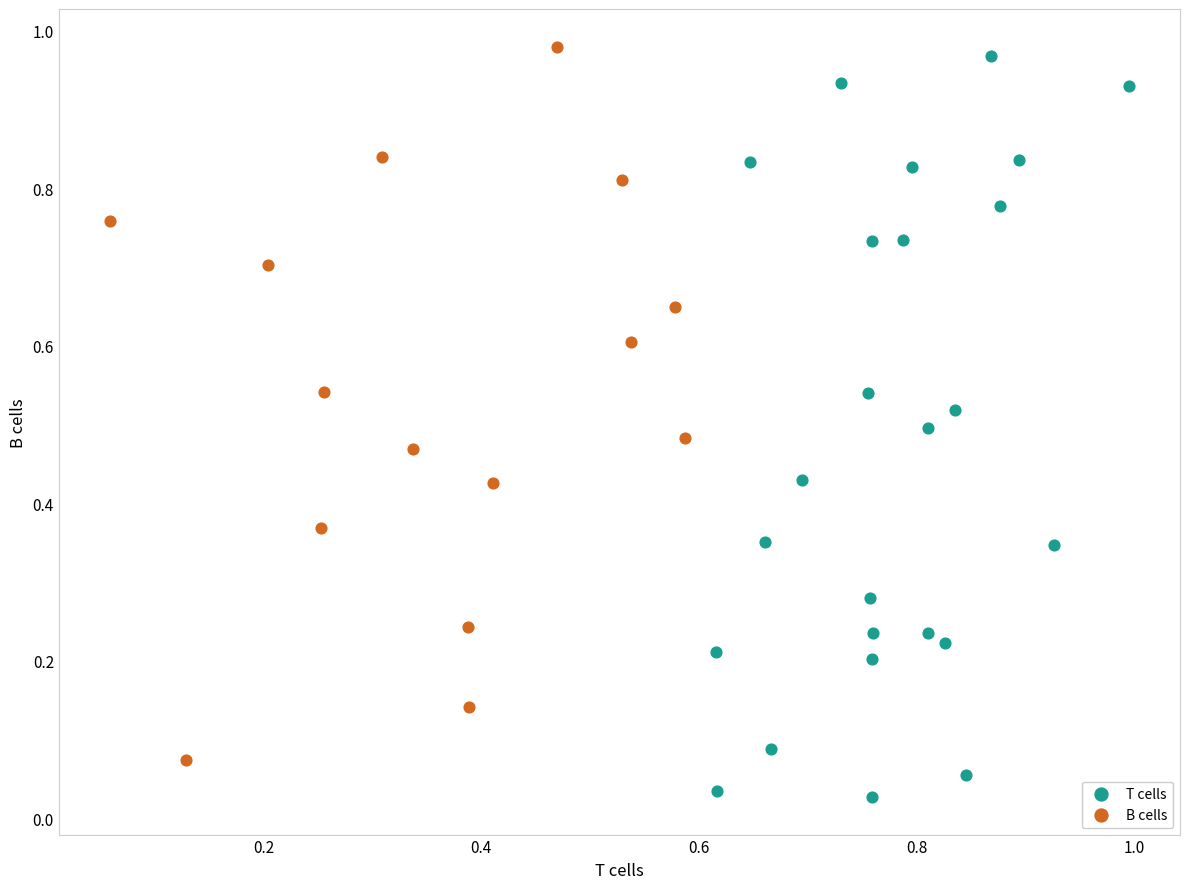

Which series contains the highest Y value?

B cells